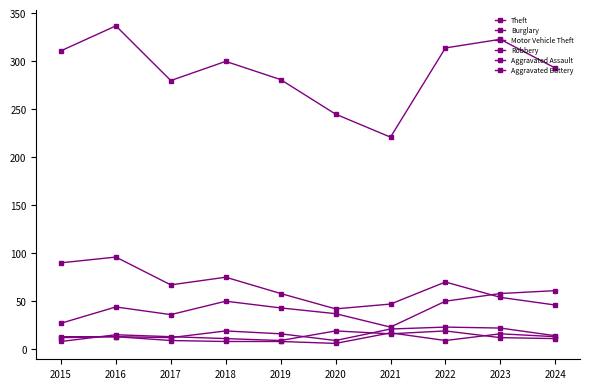

Reading left to right, transcribe all the data shown in this chart.

Theft: 311	337	280	300	281	245	221	314	323	293
Burglary: 90	96	67	75	58	42	47	70	54	46
Motor Vehicle Theft: 27	44	36	50	43	37	23	50	58	61
Robbery: 8	15	13	11	9	19	16	19	12	11
Aggravated Assault: 12	13	12	19	16	9	21	23	22	14
Aggravated Battery: 13	13	9	8	8	6	17	9	16	13